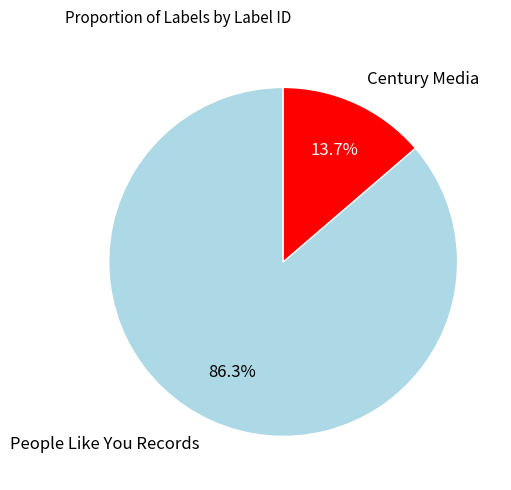

What is the smallest slice in the pie chart?

Century Media